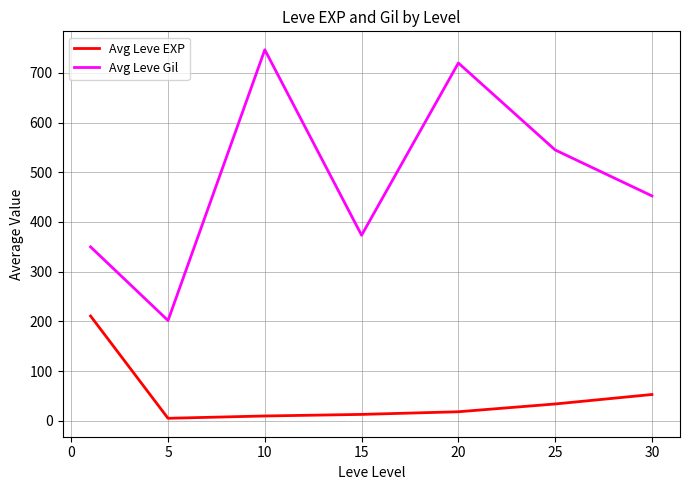

What is the greatest value displayed?

746.7